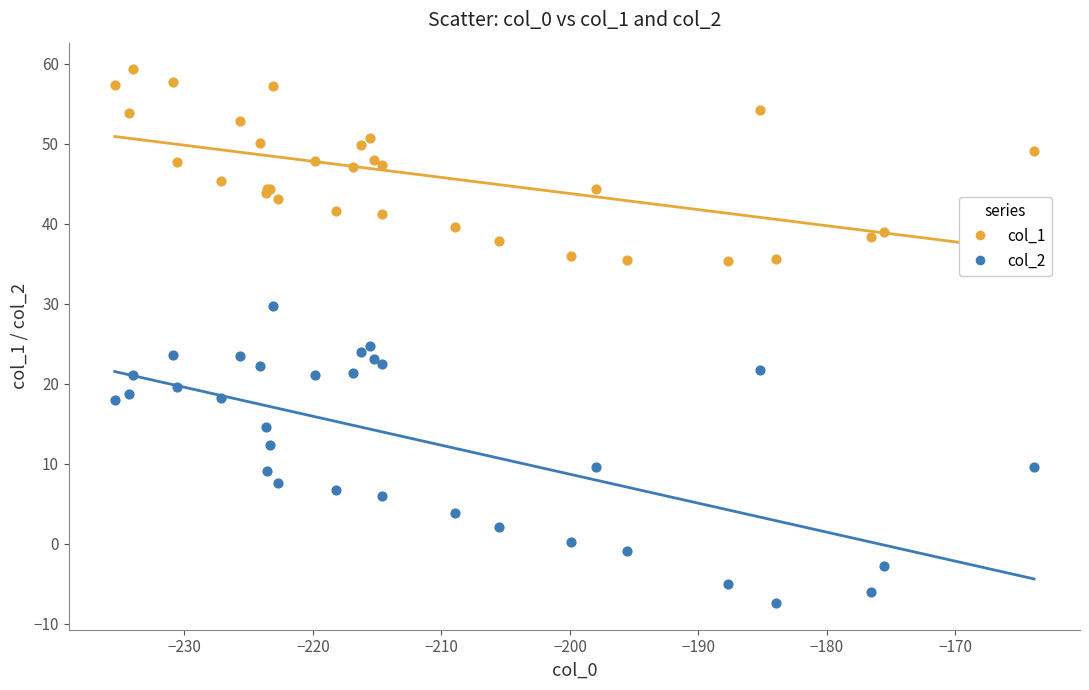

Which series reaches the minimum Y coordinate?

col_2